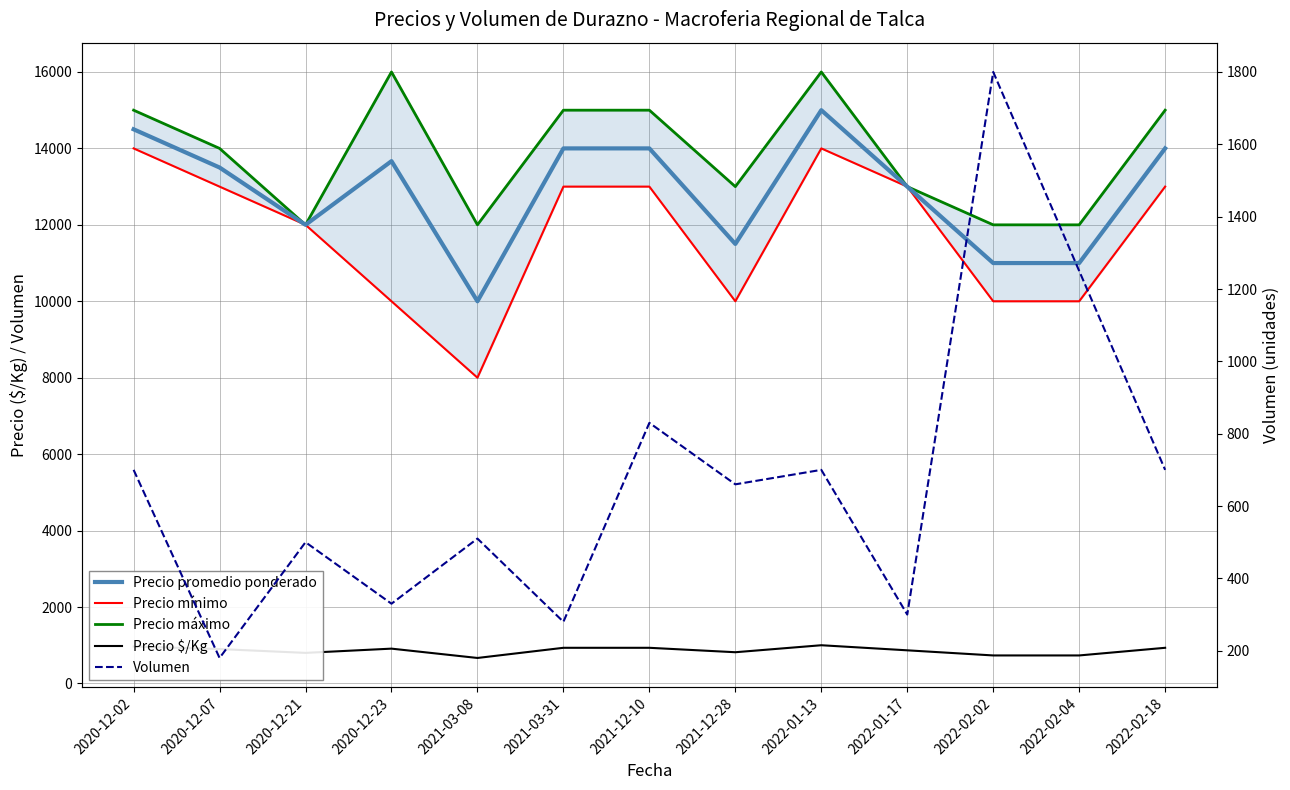

What is the value of the Precio promedio ponderado point at the 5th from the left?

10000